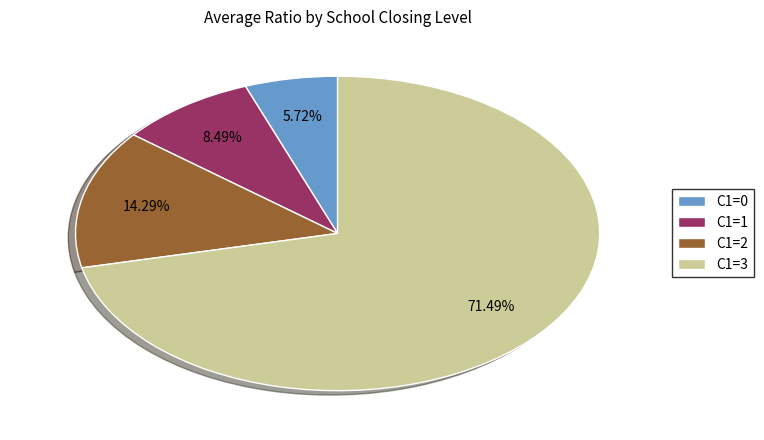

Rank the categories by value from lowest to highest.

C1=0, C1=1, C1=2, C1=3